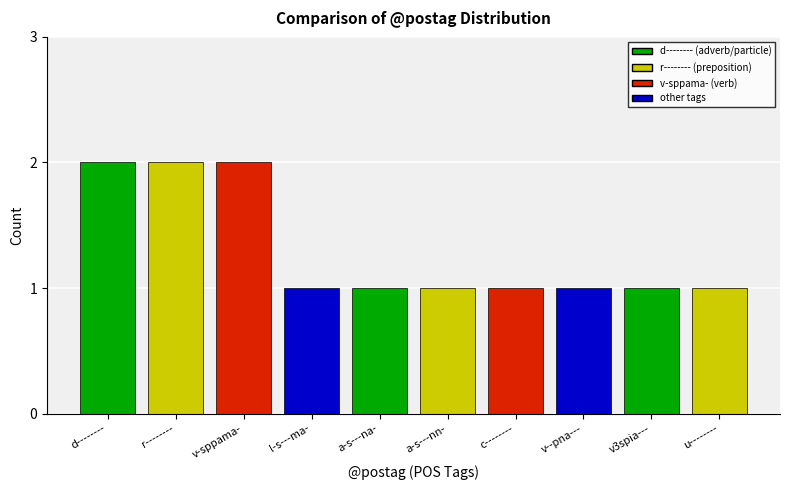

The value at d-------- is 2. True or false?

True